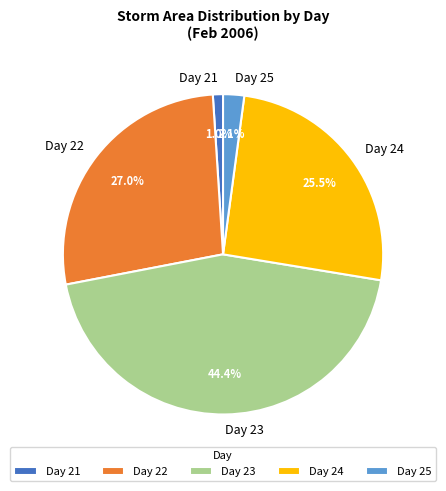

What is the largest slice in the pie chart?

Day 23